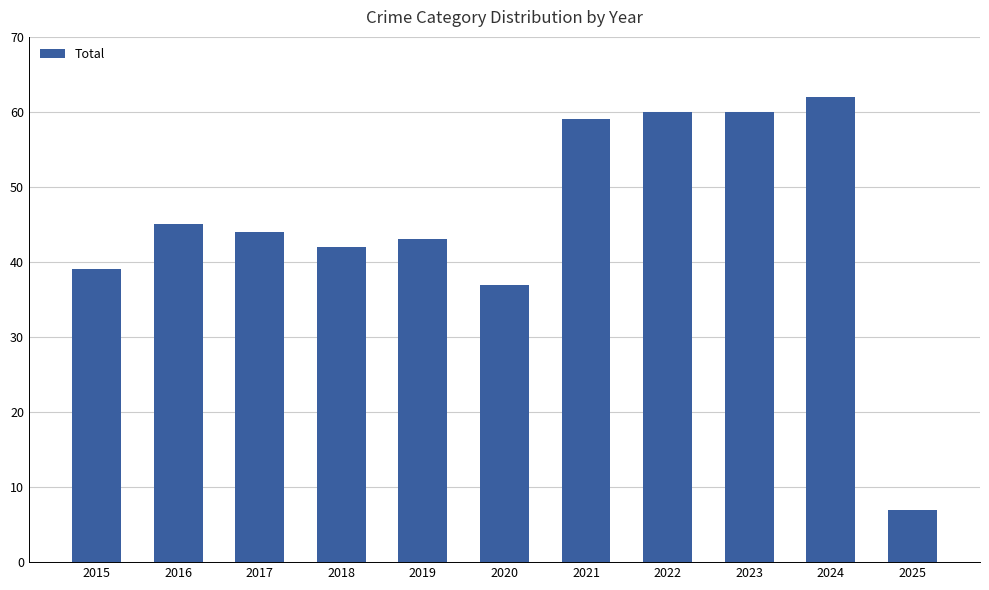

What is the ratio of the value at 2020 to the value at 2023?

0.6